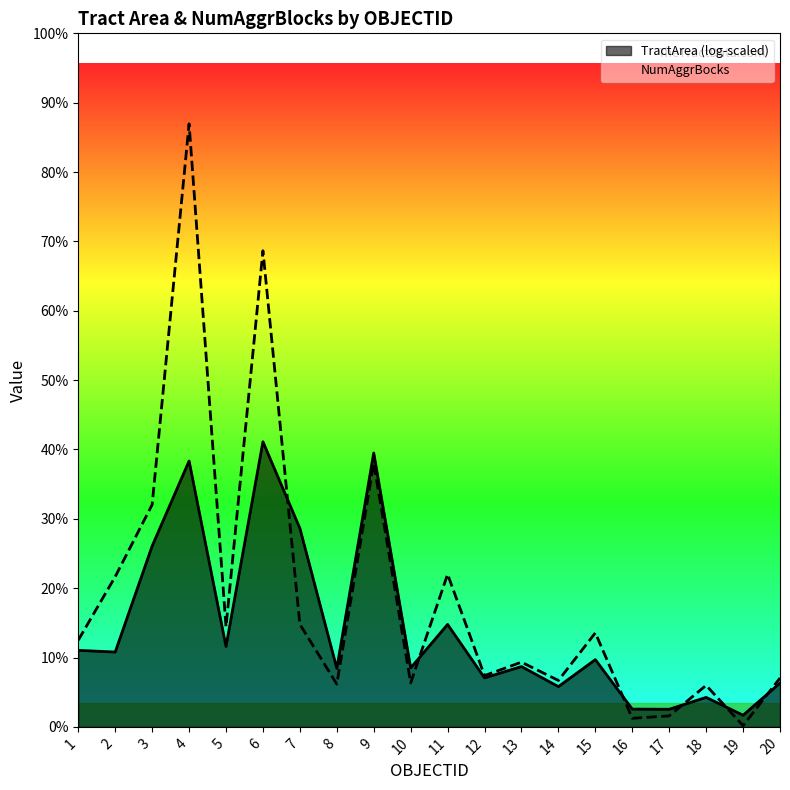

Where does the data first go above 71?

2